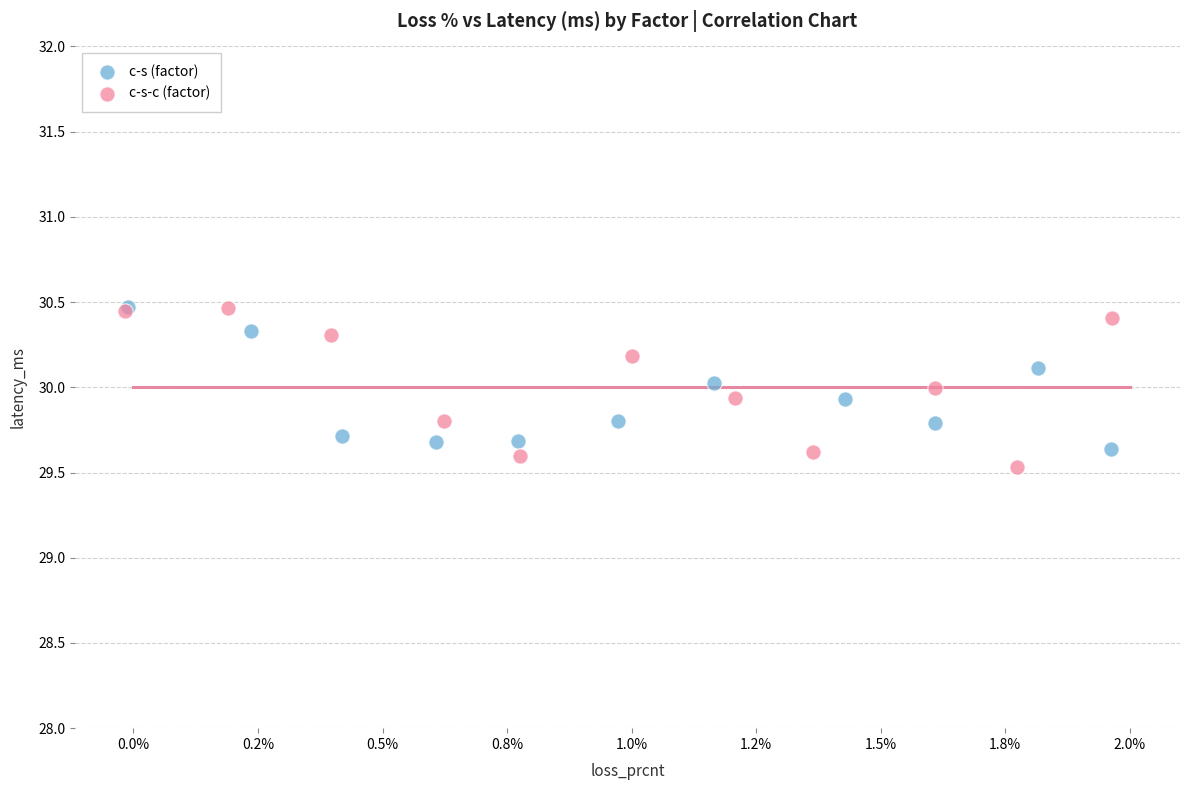

Which series has the largest Y range (max minus min)?

c-s-c (factor)